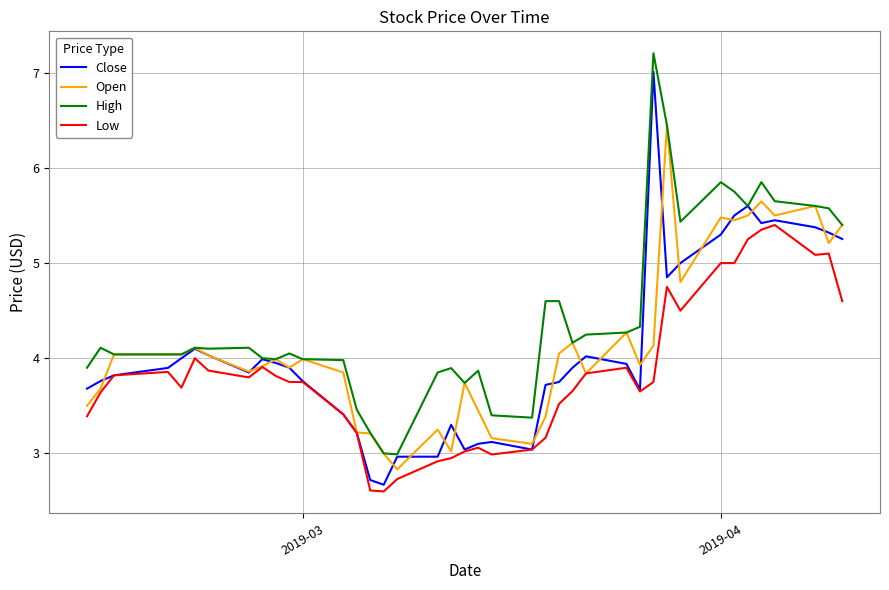

What is the highest value of the High series?

7.2